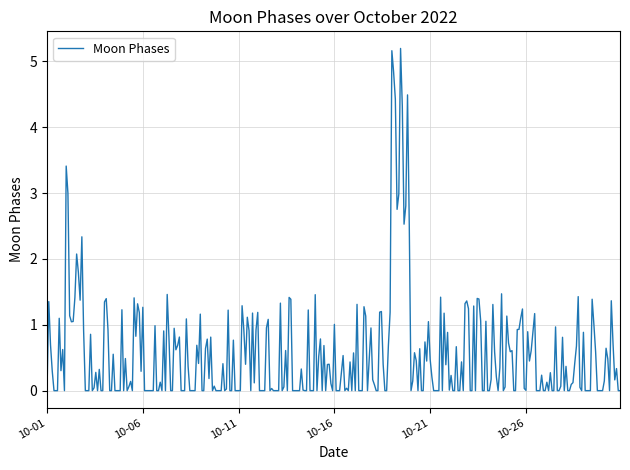

True or false: the data has more than 1 interior local peaks.

True